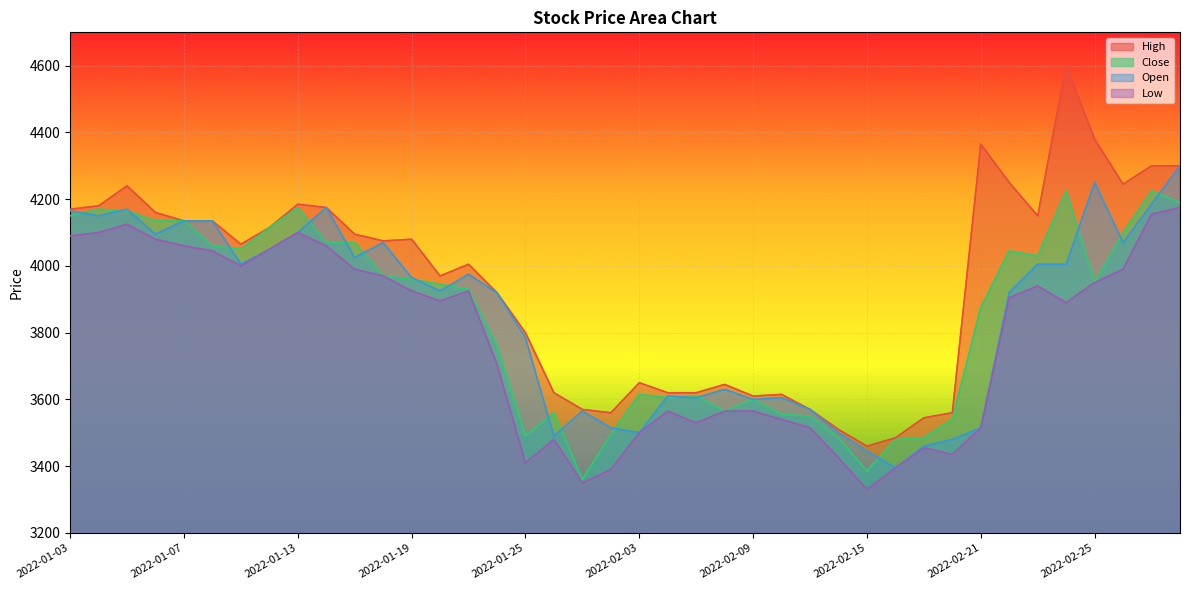

At 2022-02-24, list the series in order from largest to smallest.

High, Close, Open, Low